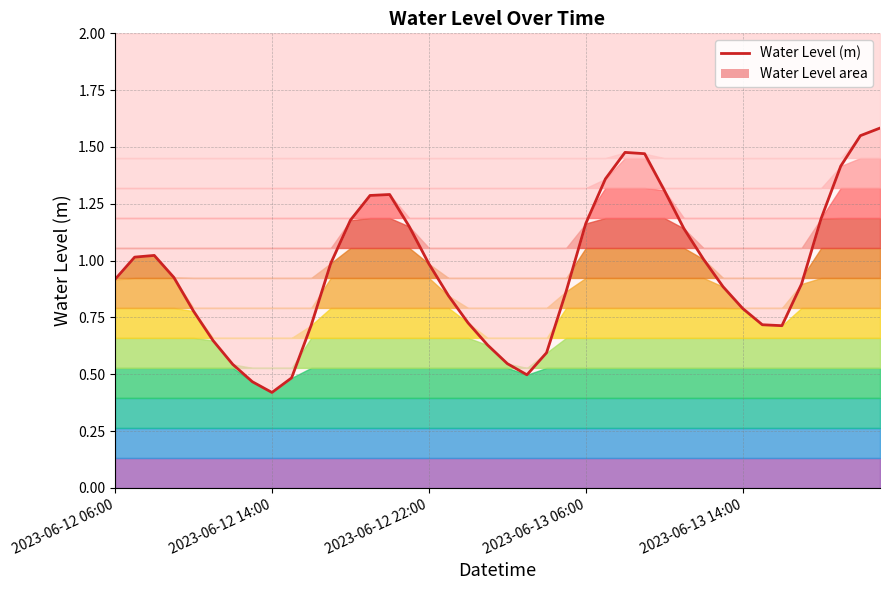

How many lines are shown in the chart?

1